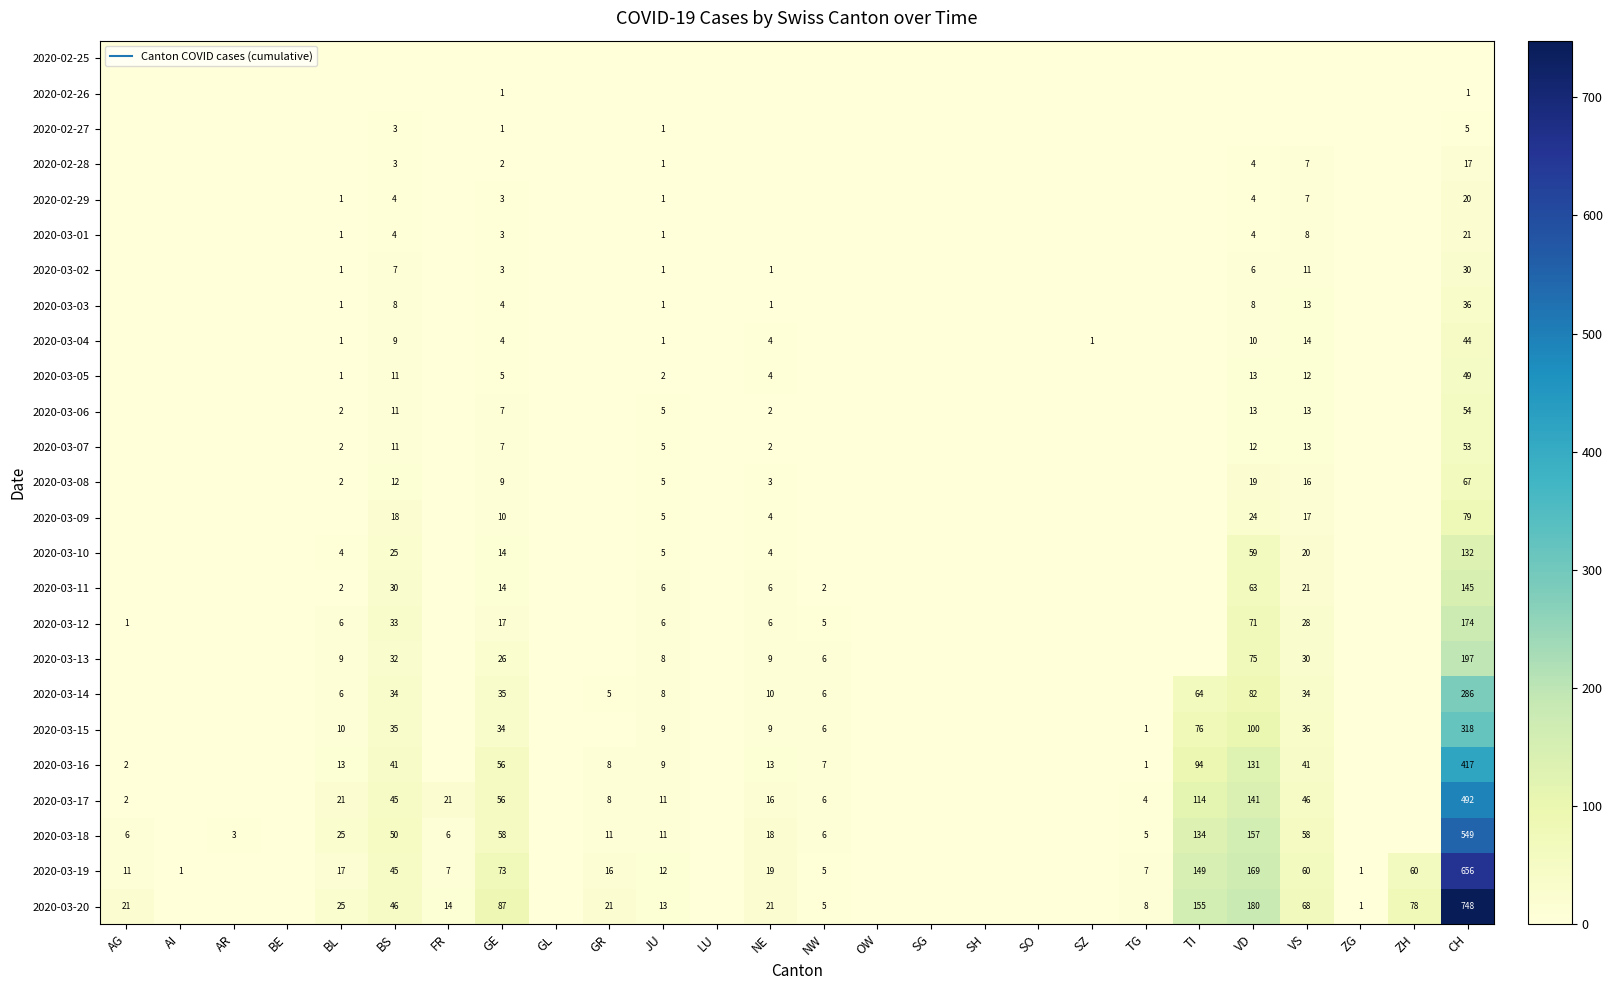

Rank the categories by 2020-03-13 value from lowest to highest.

AG, AI, AR, BE, FR, GL, GR, LU, OW, SG, SH, SO, SZ, TG, TI, ZG, ZH, NW, JU, BL, NE, GE, VS, BS, VD, CH